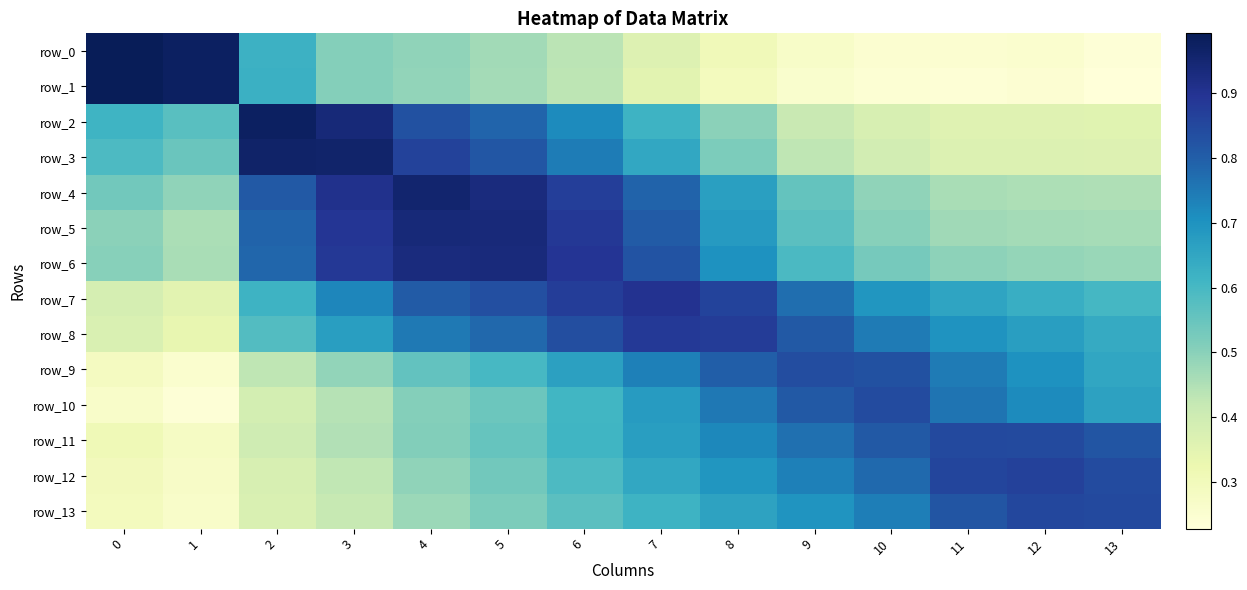

Reading left to right, list all the values displayed in this chart.

row_0: 0=1.0	1=1.0	2=0.6	3=0.5	4=0.5	5=0.5	6=0.4	7=0.4	8=0.3	9=0.3	10=0.3	11=0.3	12=0.3	13=0.2
row_1: 0=1.0	1=1.0	2=0.6	3=0.5	4=0.5	5=0.5	6=0.4	7=0.4	8=0.3	9=0.3	10=0.2	11=0.2	12=0.2	13=0.2
row_2: 0=0.6	1=0.6	2=1.0	3=0.9	4=0.8	5=0.8	6=0.7	7=0.6	8=0.5	9=0.4	10=0.4	11=0.4	12=0.4	13=0.4
row_3: 0=0.6	1=0.5	2=1.0	3=1.0	4=0.9	5=0.8	6=0.7	7=0.6	8=0.5	9=0.4	10=0.4	11=0.4	12=0.4	13=0.4
row_4: 0=0.5	1=0.5	2=0.8	3=0.9	4=1.0	5=0.9	6=0.9	7=0.8	8=0.7	9=0.6	10=0.5	11=0.5	12=0.5	13=0.5
row_5: 0=0.5	1=0.5	2=0.8	3=0.9	4=0.9	5=0.9	6=0.9	7=0.8	8=0.7	9=0.6	10=0.5	11=0.5	12=0.5	13=0.5
row_6: 0=0.5	1=0.5	2=0.8	3=0.9	4=0.9	5=0.9	6=0.9	7=0.8	8=0.7	9=0.6	10=0.5	11=0.5	12=0.5	13=0.5
row_7: 0=0.4	1=0.4	2=0.6	3=0.7	4=0.8	5=0.8	6=0.9	7=0.9	8=0.9	9=0.8	10=0.7	11=0.7	12=0.6	13=0.6
row_8: 0=0.4	1=0.3	2=0.6	3=0.7	4=0.7	5=0.8	6=0.8	7=0.9	8=0.9	9=0.8	10=0.7	11=0.7	12=0.7	13=0.6
row_9: 0=0.3	1=0.3	2=0.4	3=0.5	4=0.6	5=0.6	6=0.7	7=0.7	8=0.8	9=0.8	10=0.8	11=0.7	12=0.7	13=0.6
row_10: 0=0.3	1=0.2	2=0.4	3=0.4	4=0.5	5=0.5	6=0.6	7=0.7	8=0.8	9=0.8	10=0.8	11=0.8	12=0.7	13=0.7
row_11: 0=0.3	1=0.3	2=0.4	3=0.4	4=0.5	5=0.6	6=0.6	7=0.7	8=0.7	9=0.8	10=0.8	11=0.8	12=0.8	13=0.8
row_12: 0=0.3	1=0.3	2=0.4	3=0.4	4=0.5	5=0.5	6=0.6	7=0.6	8=0.7	9=0.7	10=0.8	11=0.9	12=0.9	13=0.8
row_13: 0=0.3	1=0.3	2=0.4	3=0.4	4=0.5	5=0.5	6=0.6	7=0.6	8=0.7	9=0.7	10=0.7	11=0.8	12=0.8	13=0.8